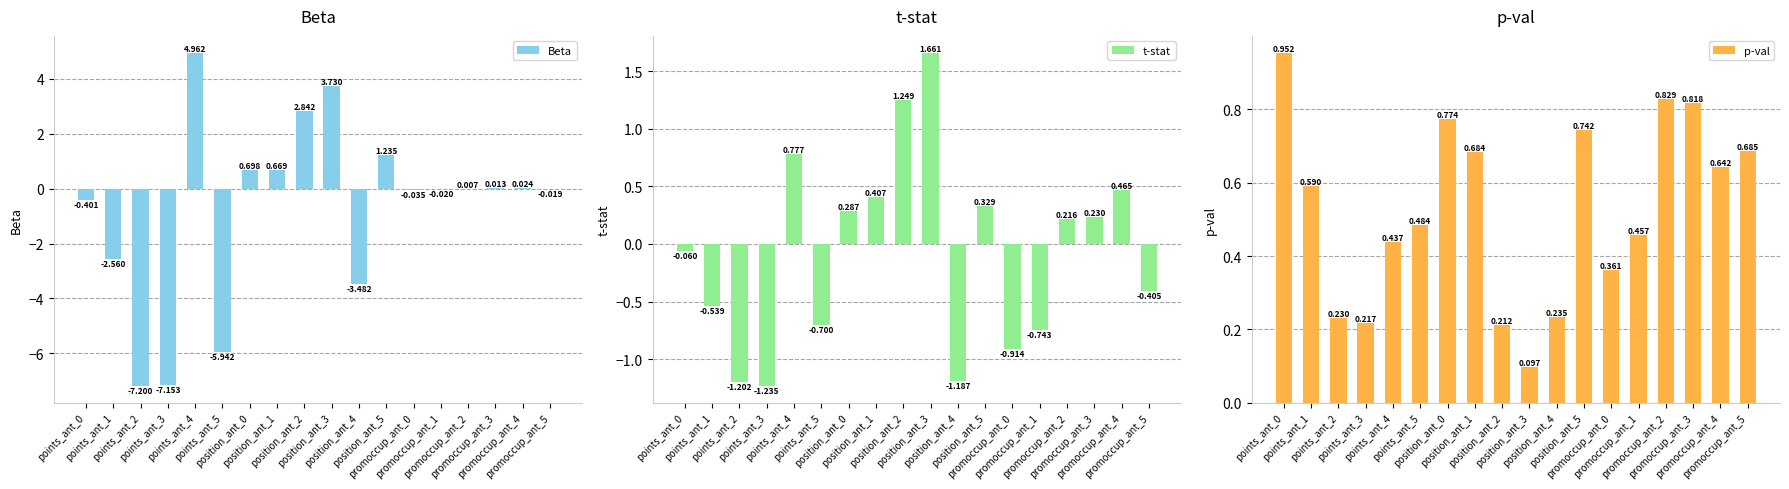

What is the label of the 11th bar from the left?

position_ant_4